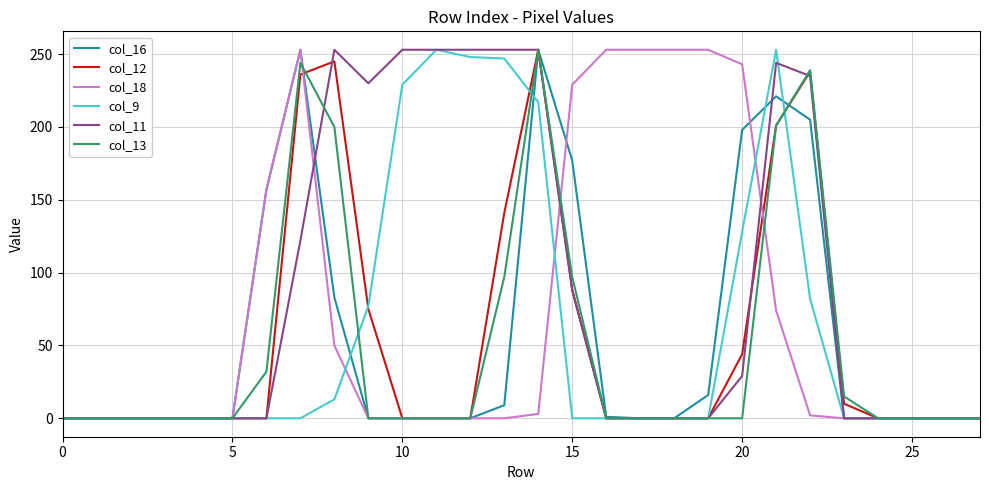

True or false: col_13 has more than 1 points higher than both neighbors.

True